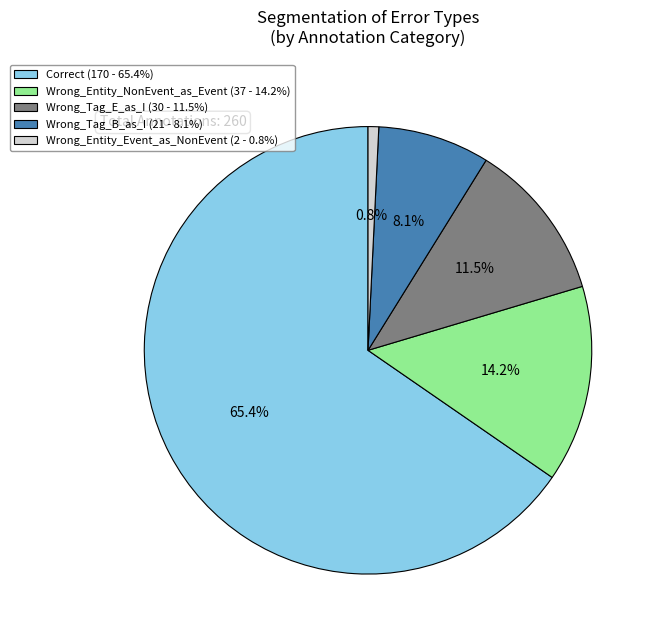

How many slices are in this pie chart?

5